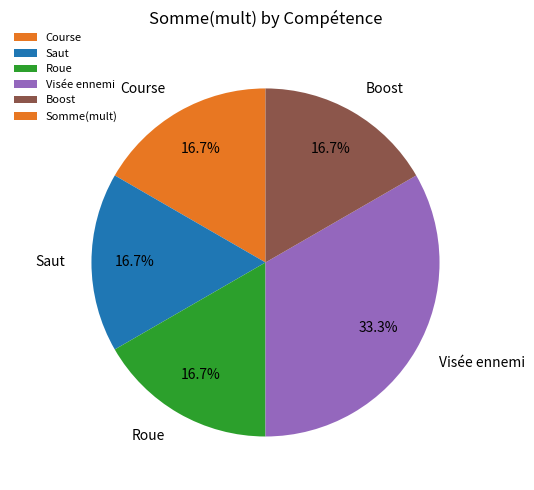

Does Visée ennemi account for over 50% of the chart?

No